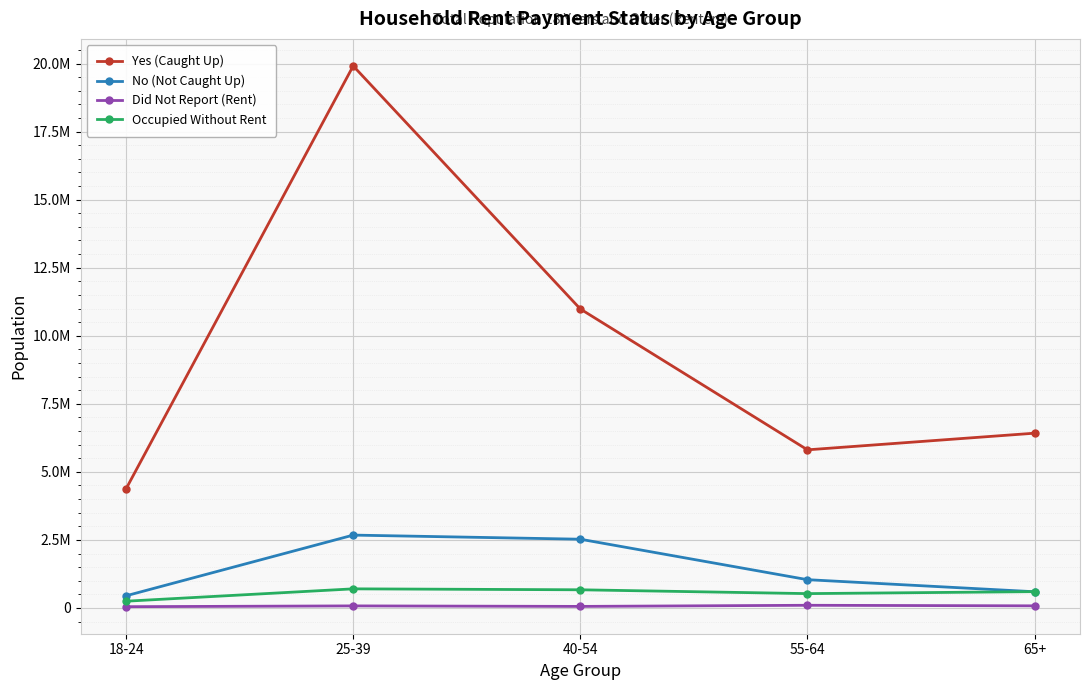

Does the chart have visible grid lines?

Yes